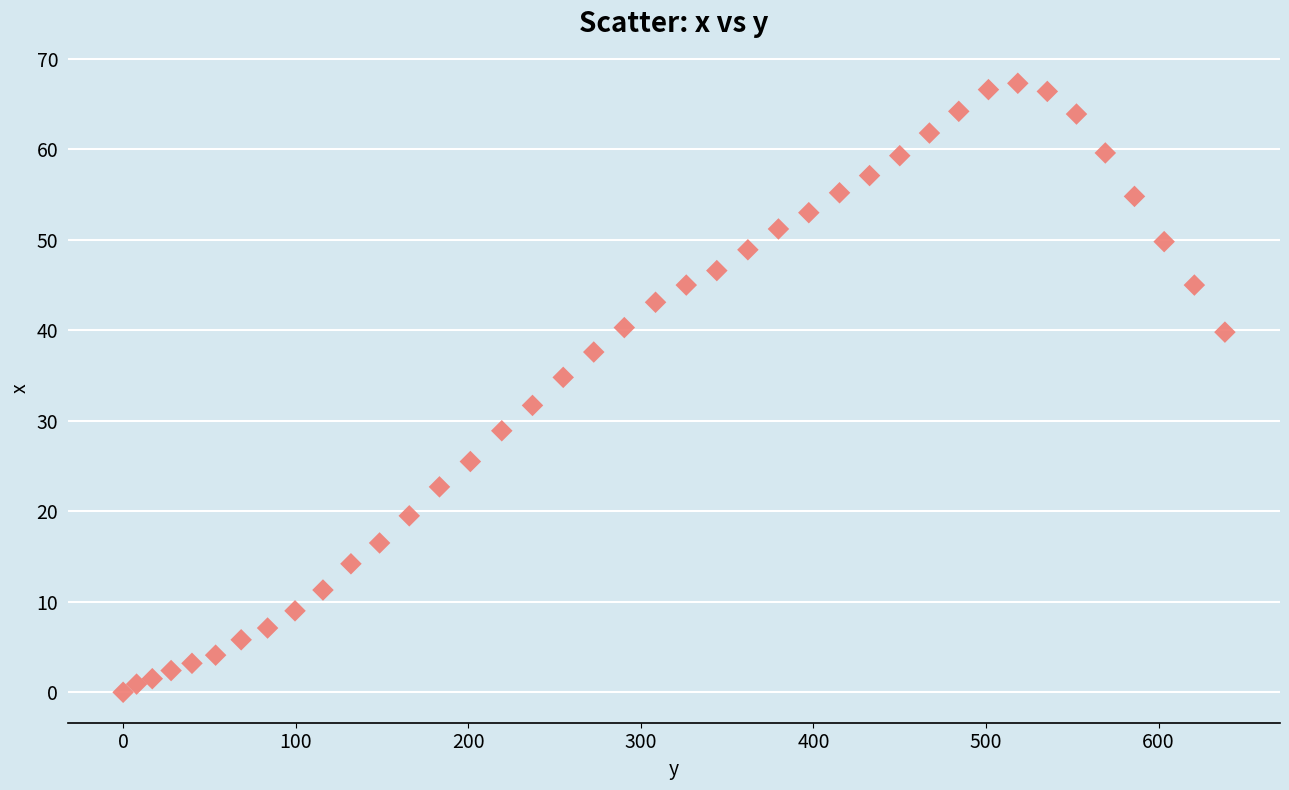

What is the range of X values (max minus min)?

638.4